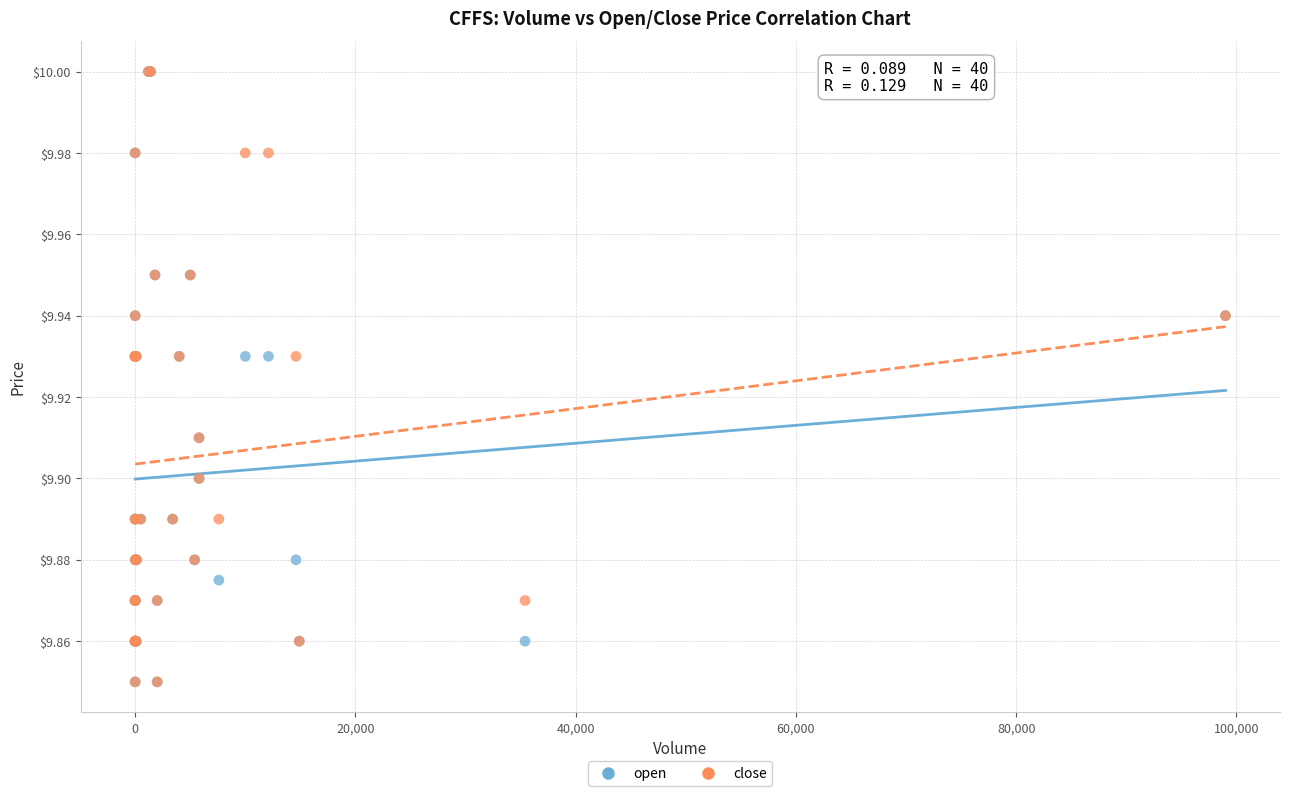

What are all the series names shown in the legend?

open, close